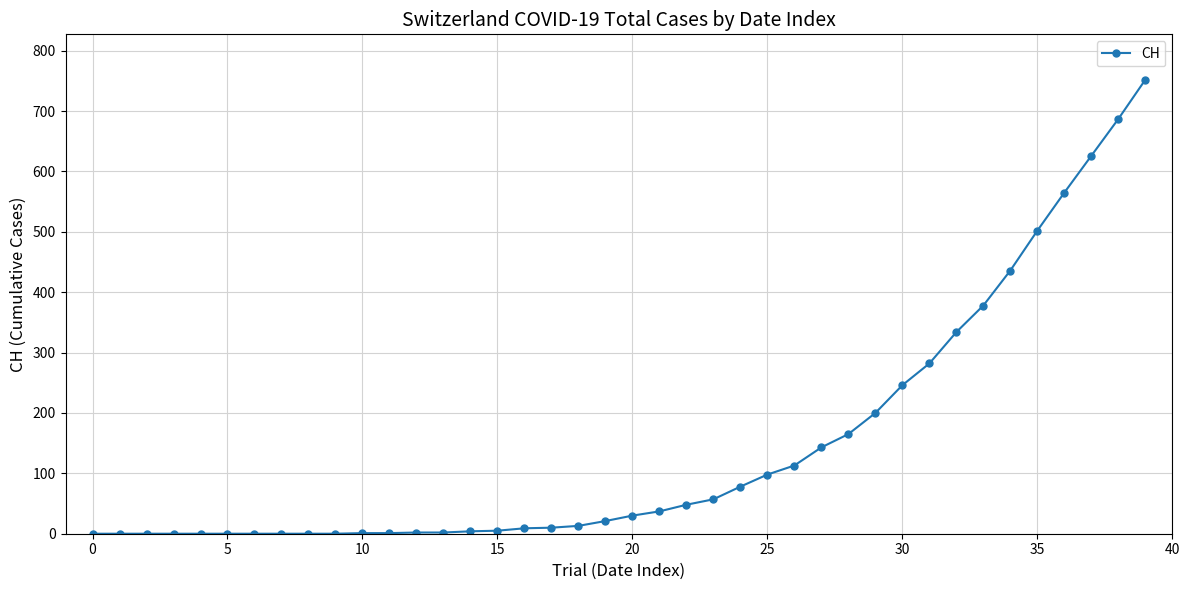

What is the maximum value shown in the chart?

752